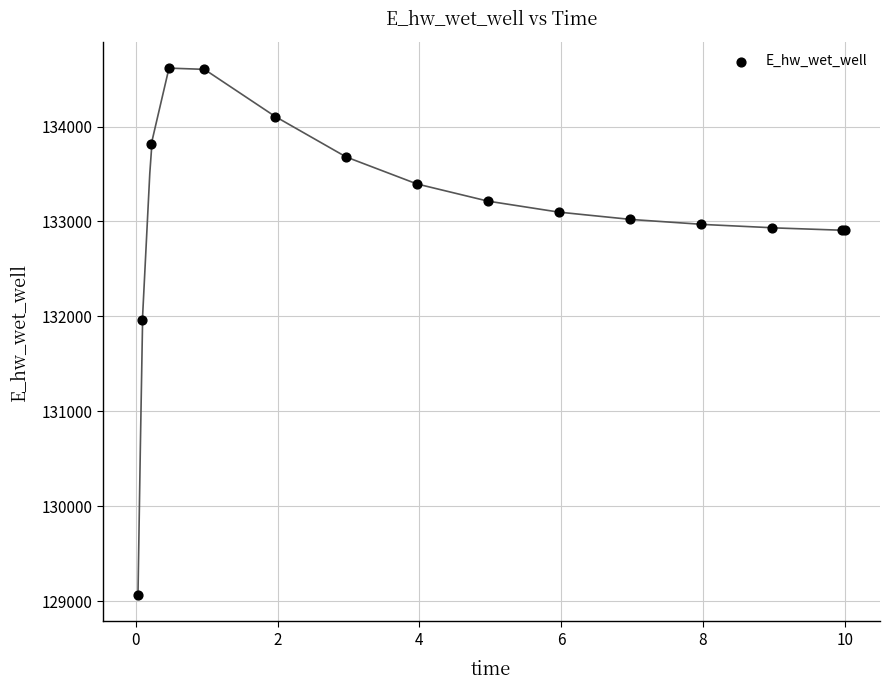

What Y value in the scatter plot is closest to 131840?

131960.9